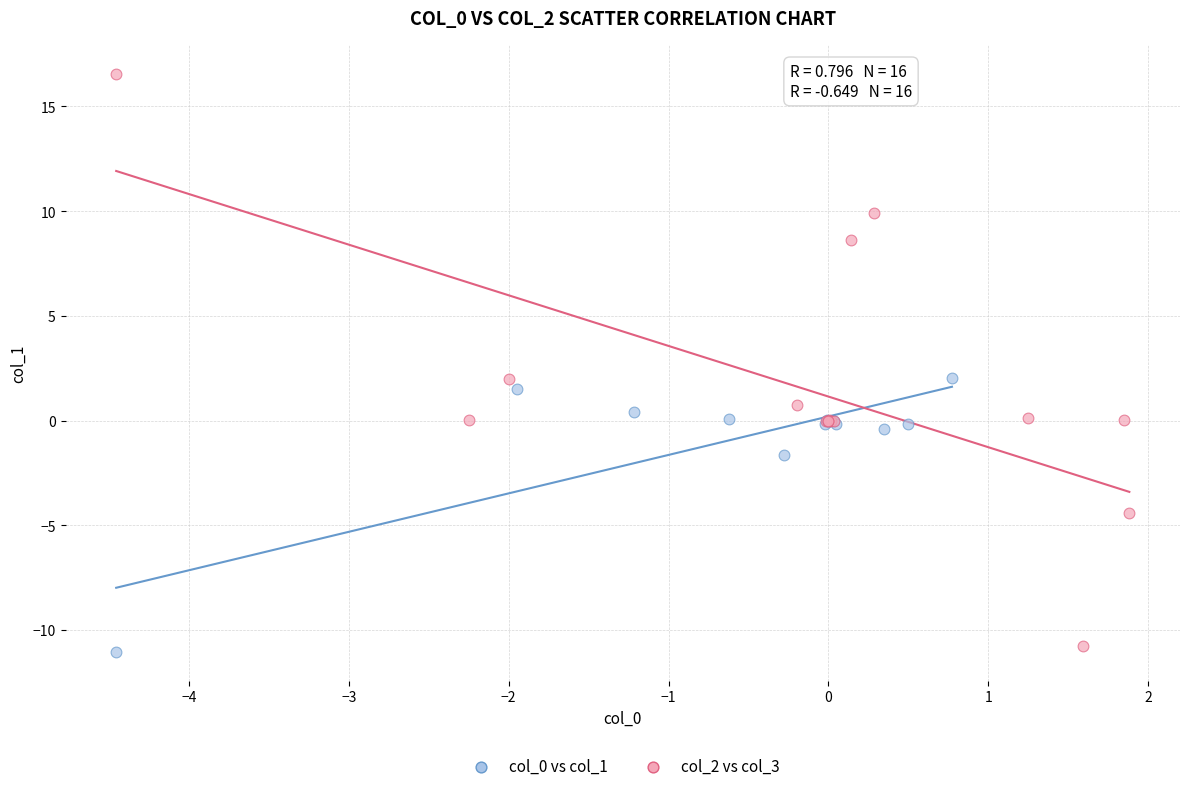

Which series reaches the maximum Y coordinate?

col_2 vs col_3